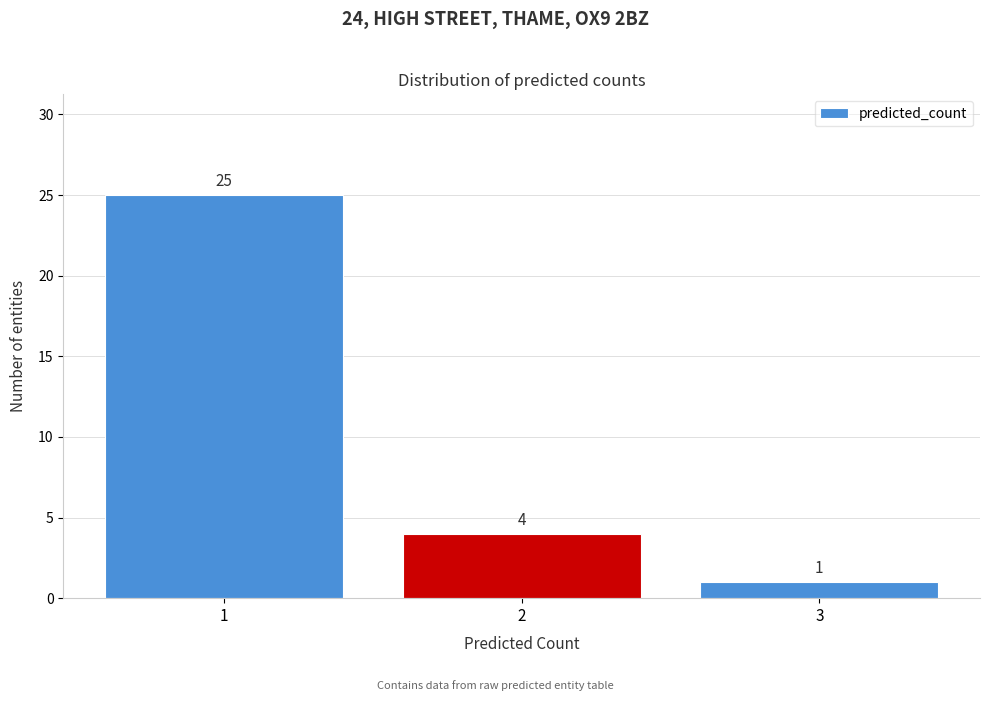

Which range on the x-axis has the tallest bar?

0.5 to 1.5